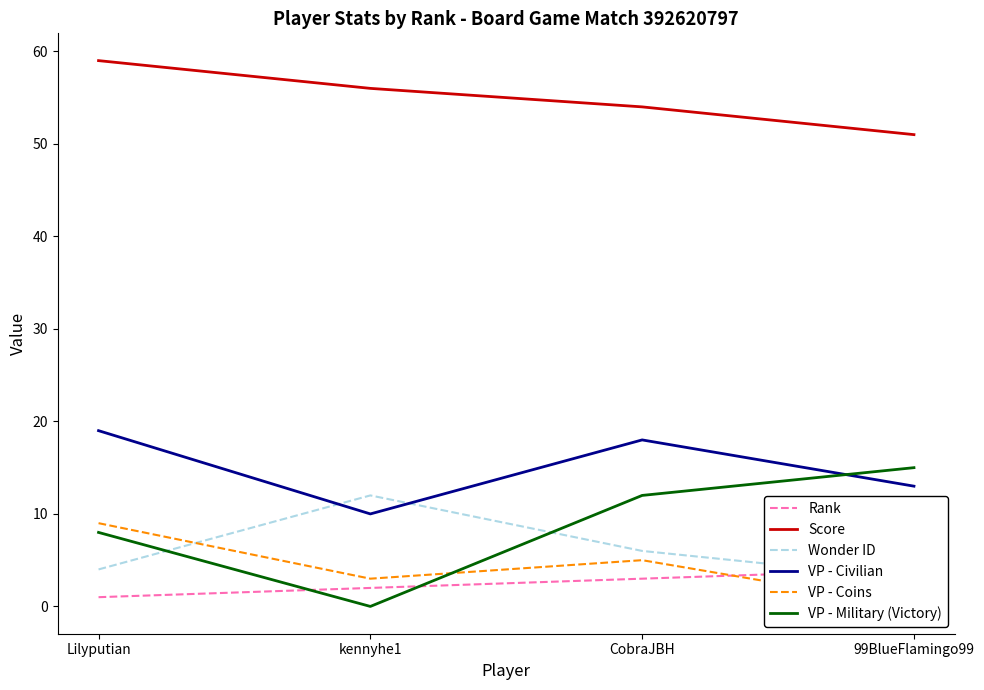

What is the sum of the Wonder ID values at CobraJBH and kennyhe1?

18